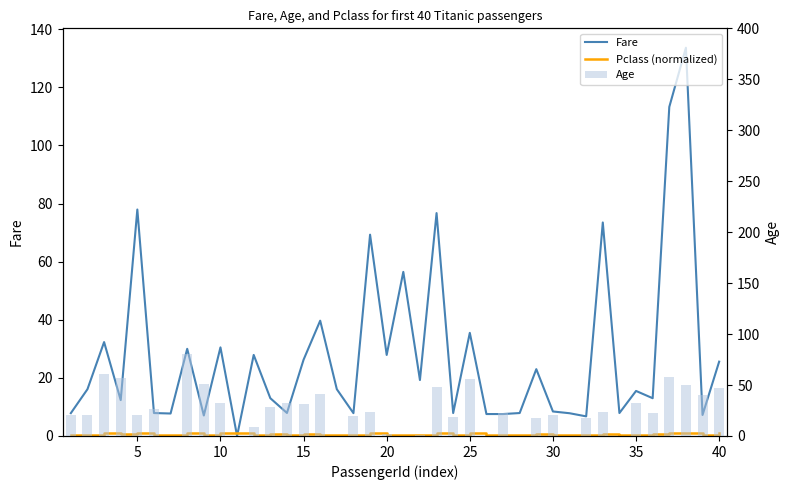

What are all the series names shown in the legend?

Fare, Pclass (normalized), Age